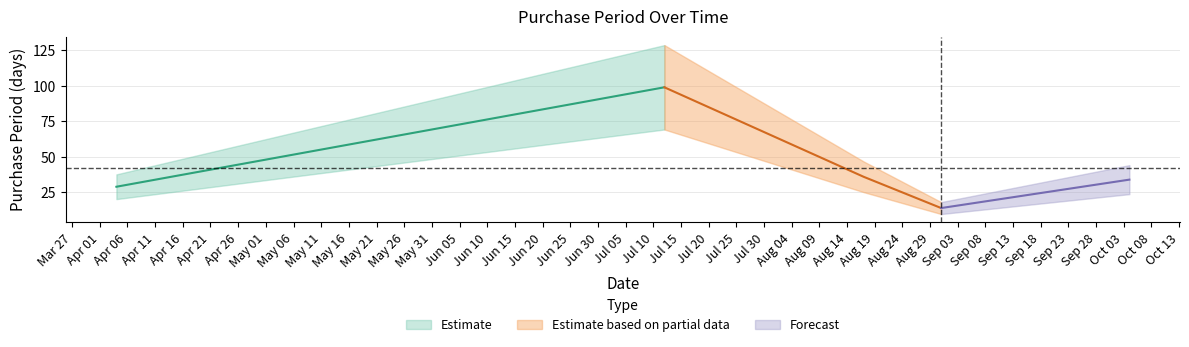

True or false: the data has more than 2 interior local peaks.

False